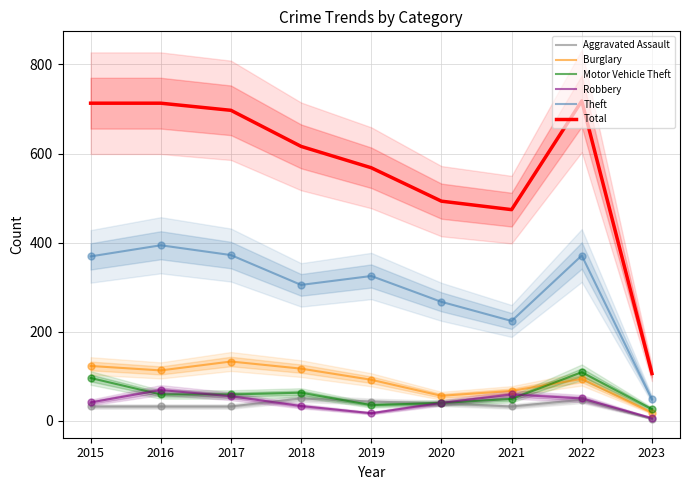

What are all the series names shown in the legend?

Aggravated Assault, Burglary, Motor Vehicle Theft, Robbery, Theft, Total